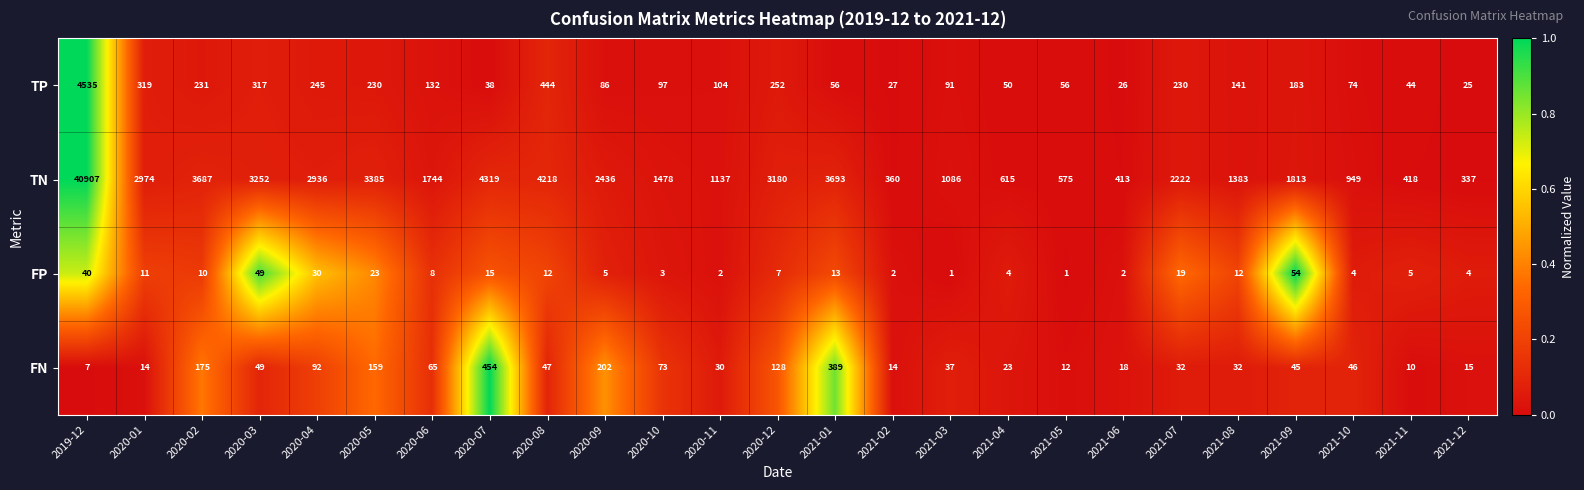

What is the sum of all TP values?

8033